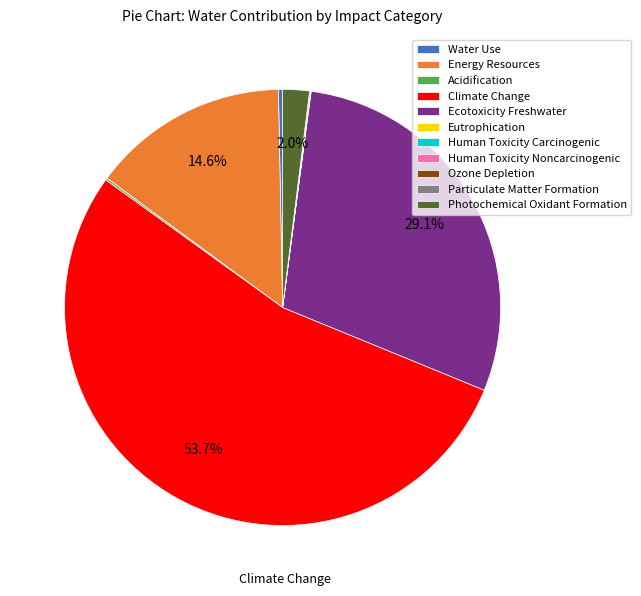

What is the largest slice in the pie chart?

Climate Change